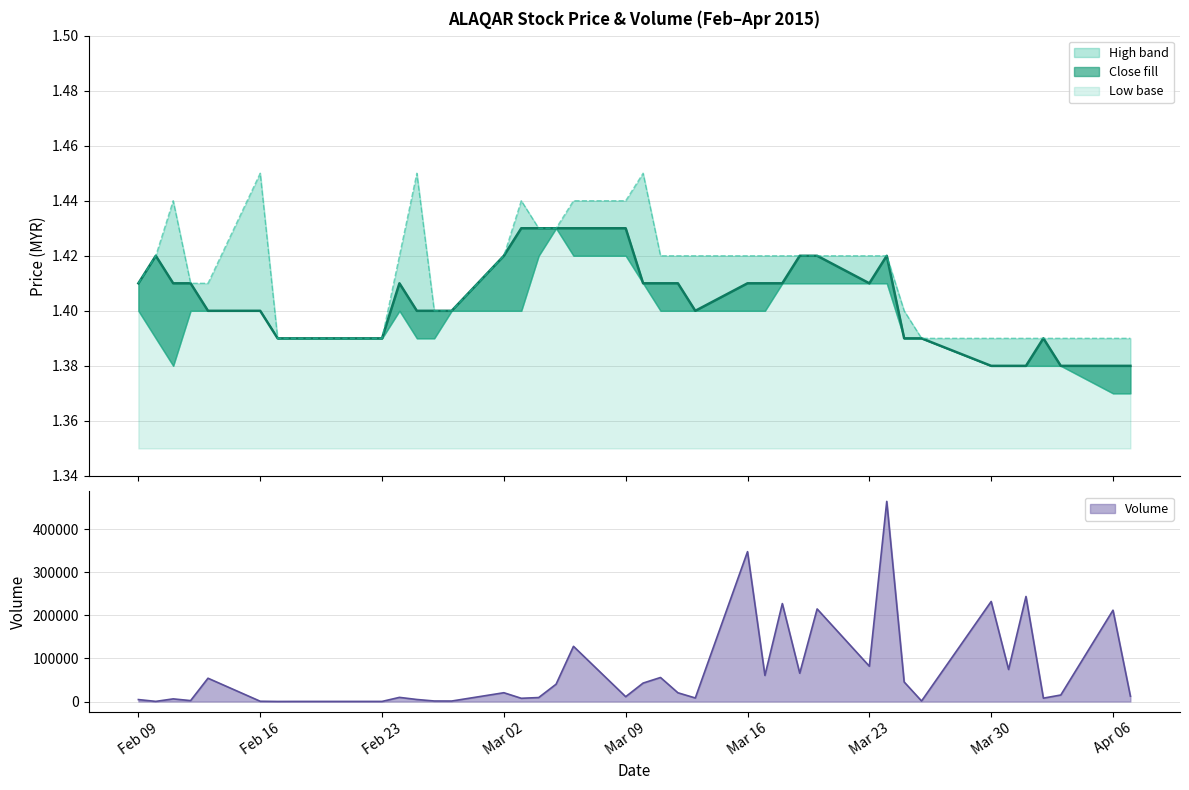

True or false: high and vol intersect in this chart.

False